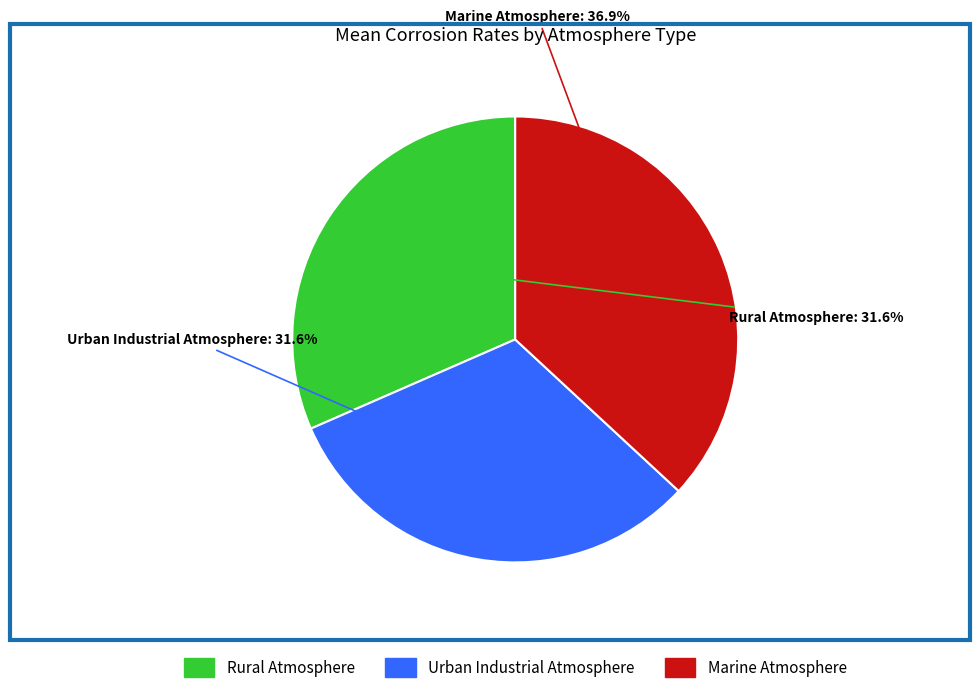

To the nearest percent, what is the difference between the Urban Industrial Atmosphere and Marine Atmosphere slice percentages?

5%